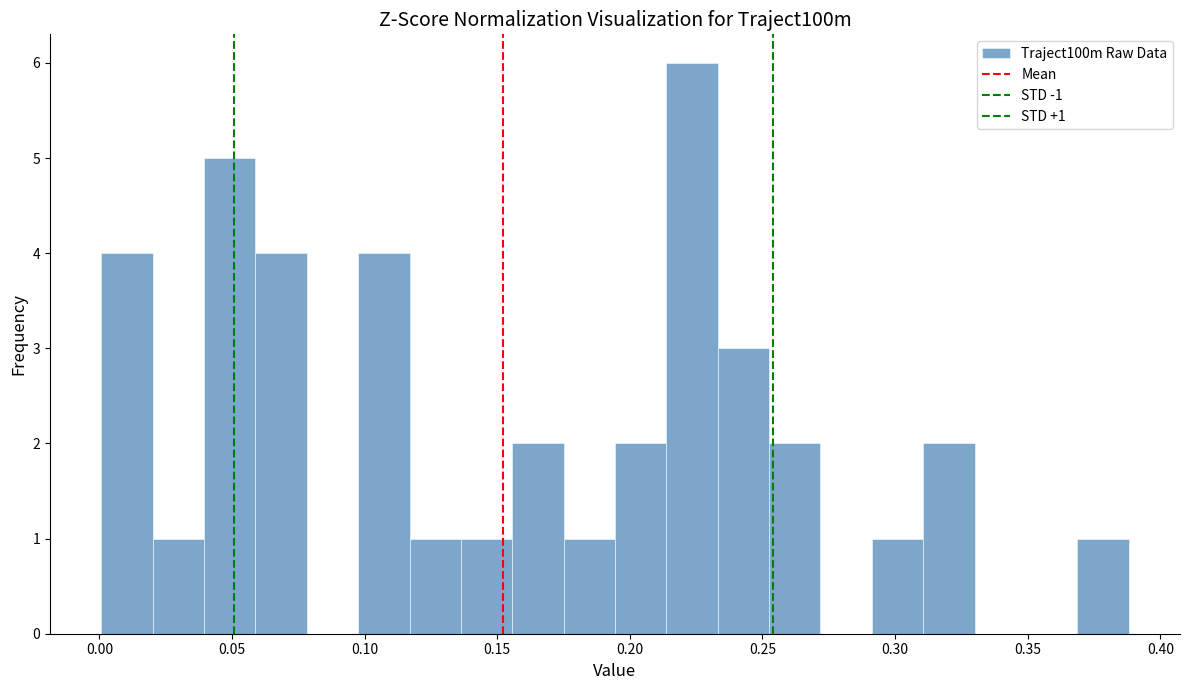

Read against the x-axis, roughly where is the centre of the tallest bar?

0.225